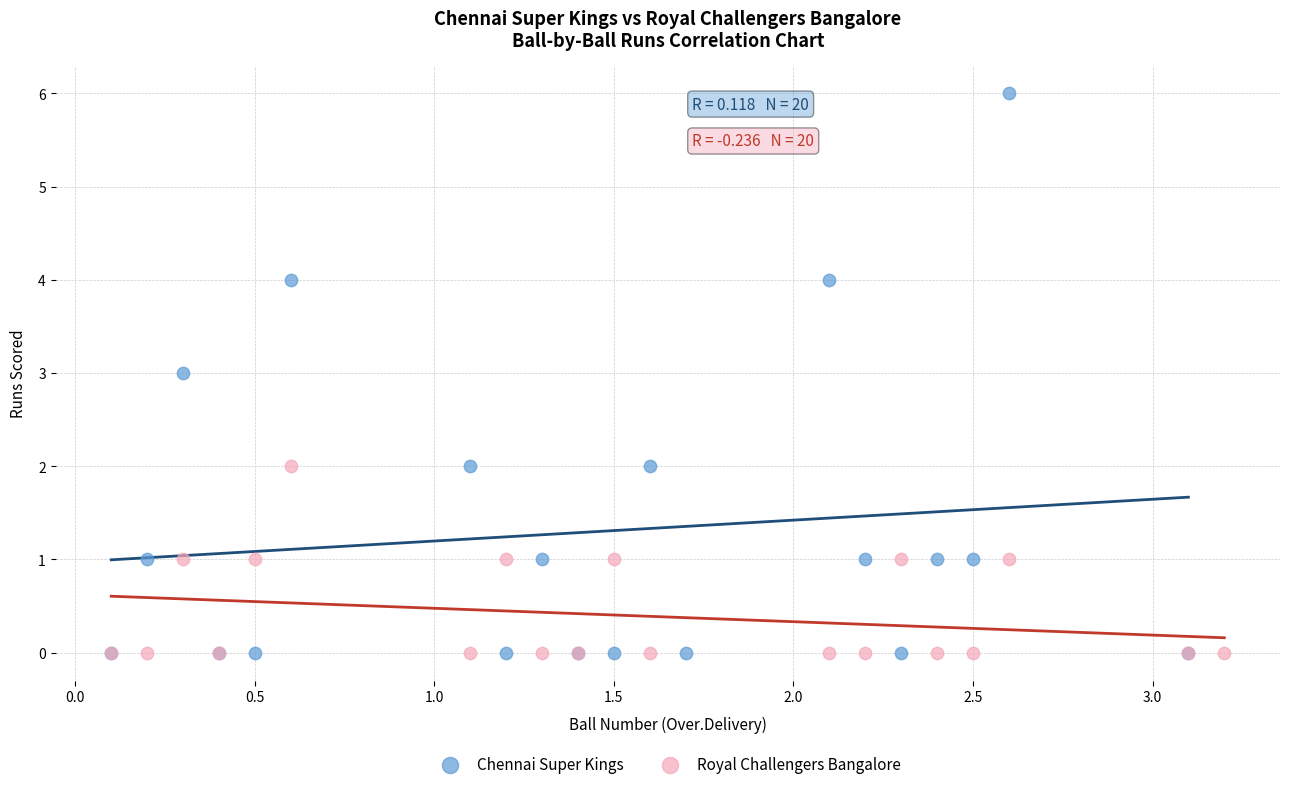

Which series has the widest spread of Y values?

Chennai Super Kings